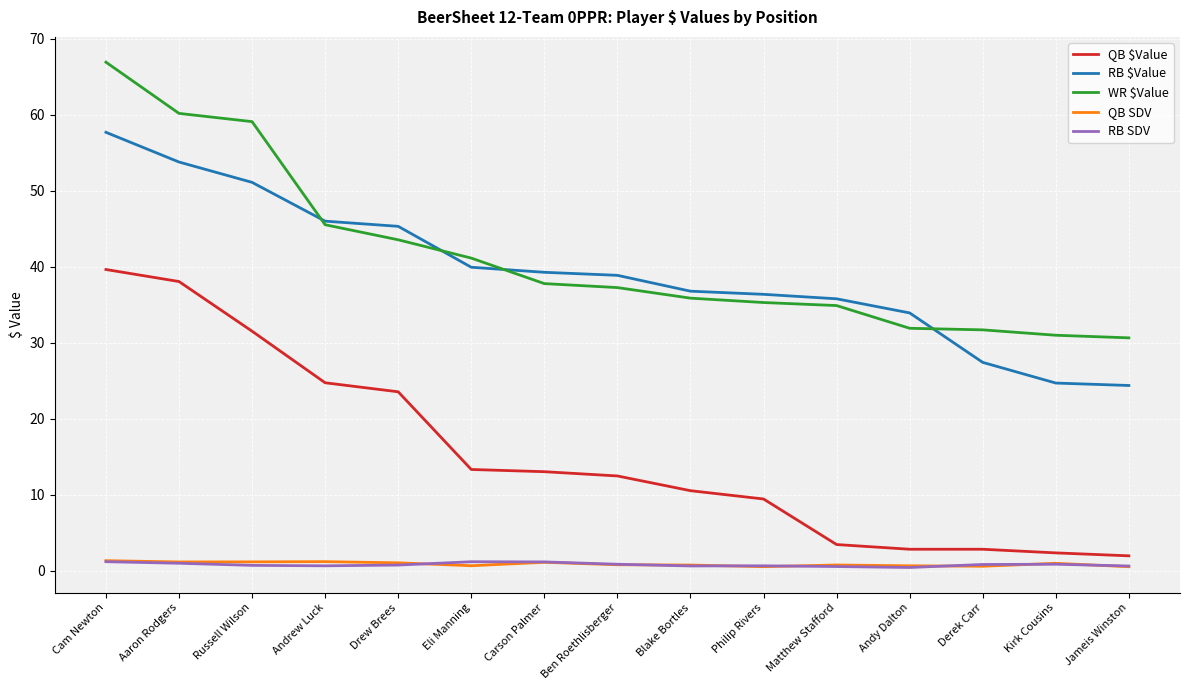

Where does the RB $Value series first go above 38?

Cam Newton